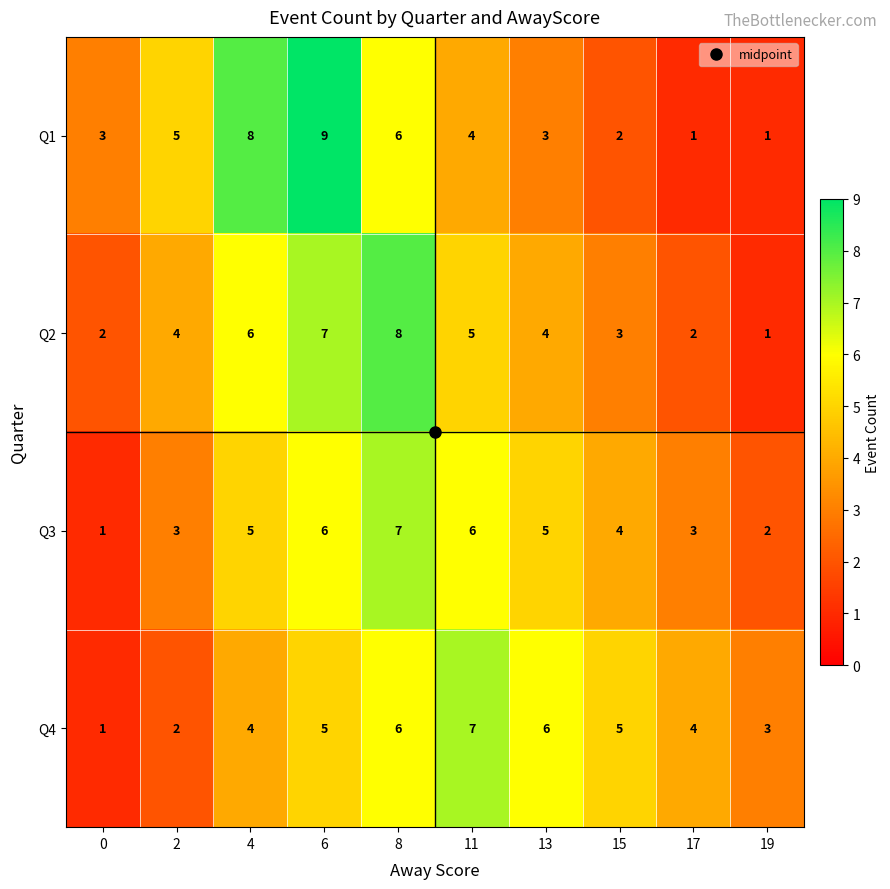

What is the maximum value for Q1?

9